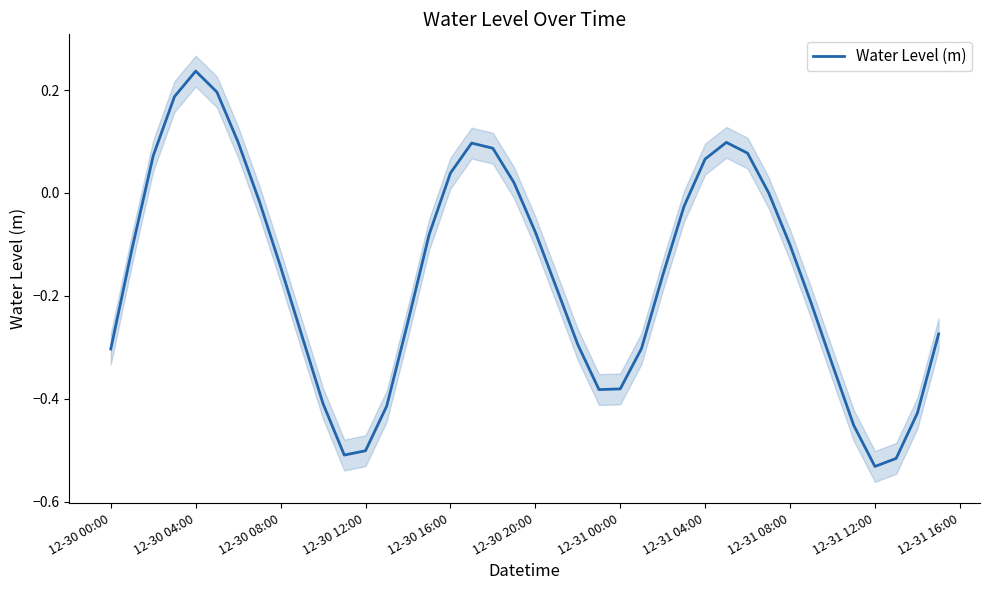

What is the average value?

-0.2